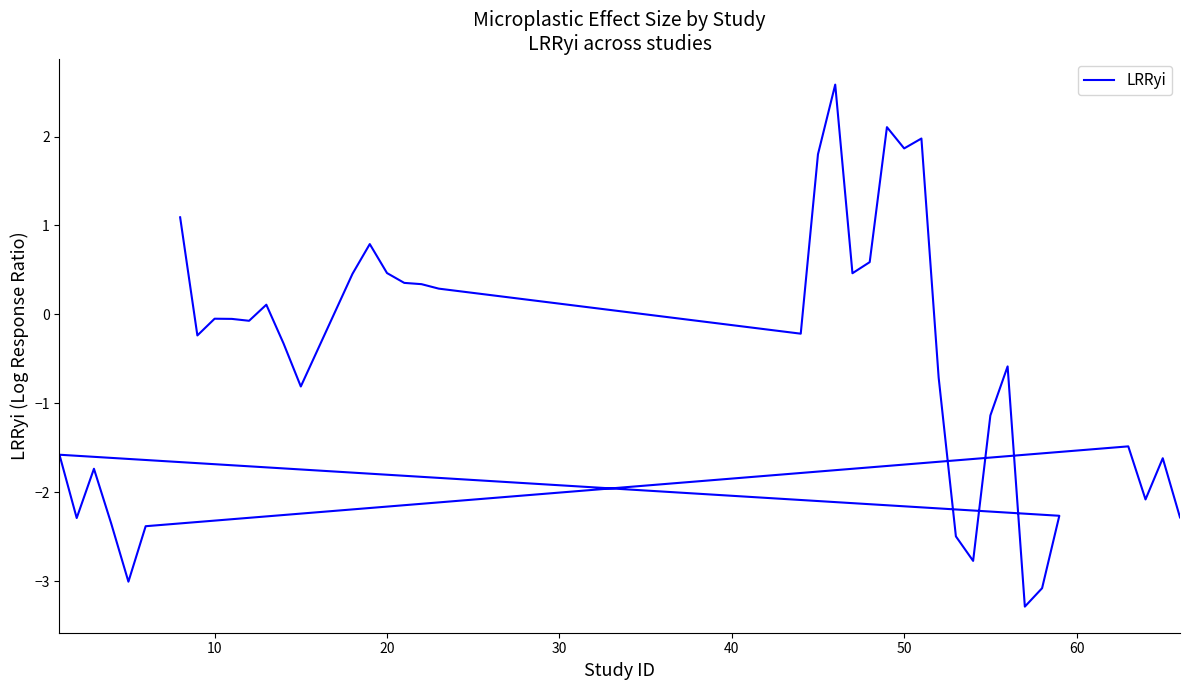

What is the minimum value shown in the chart?

-3.3